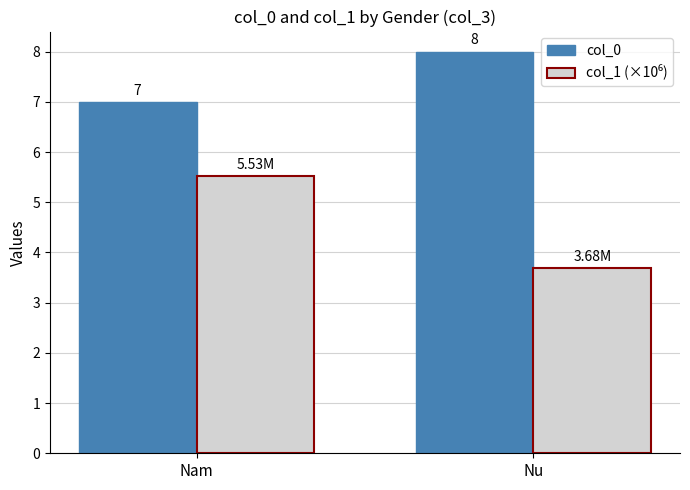

At which category does the chart reach its peak across all series?

Nu